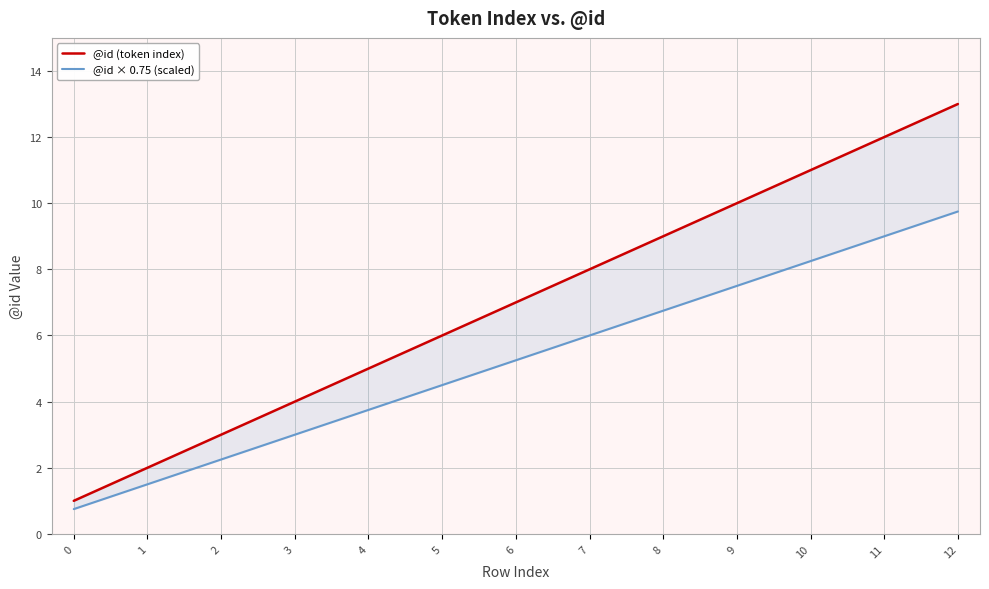

How many values in the @id (token index) series are below 7?

6